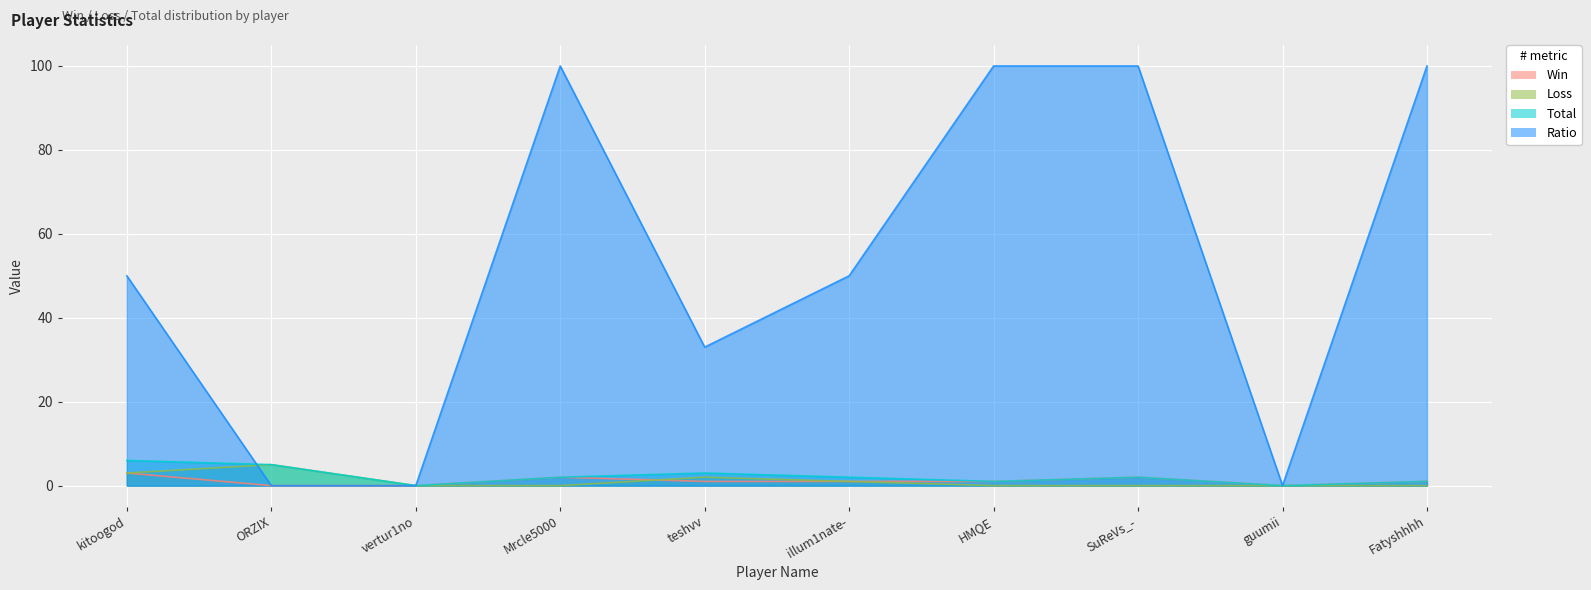

True or false: Ratio has more than 2 points higher than both neighbors.

False